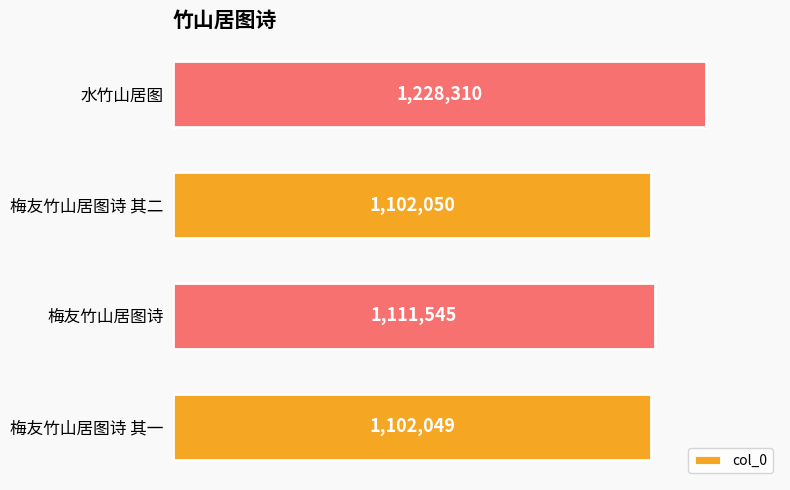

Reading top to bottom, transcribe all the data shown in this chart.

水竹山居图=1228310	梅友竹山居图诗 其二=1102050	梅友竹山居图诗=1111545	梅友竹山居图诗 其一=1102049